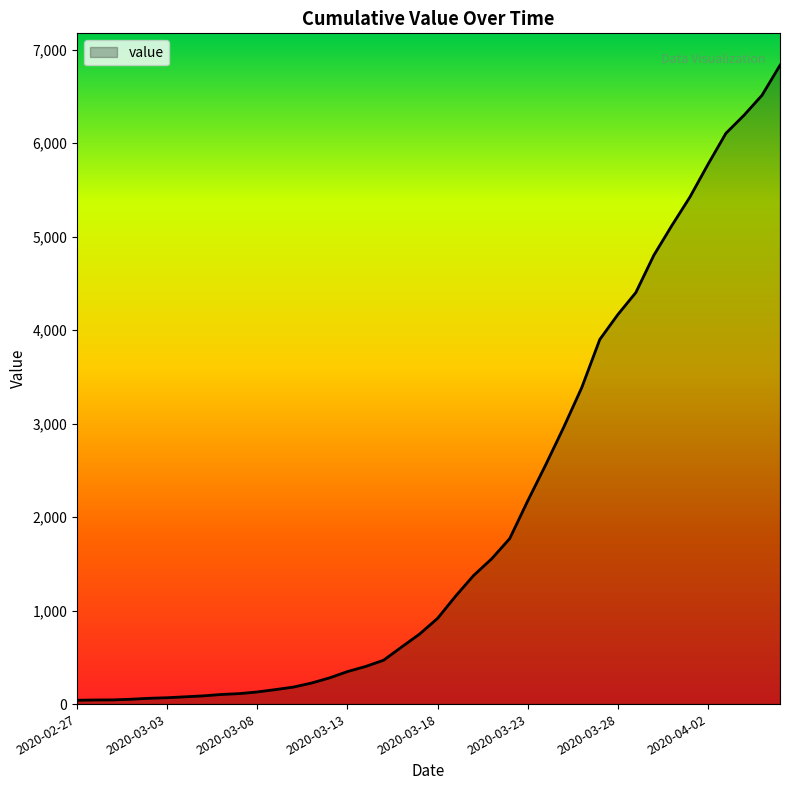

What is the maximum value shown in the chart?

6833